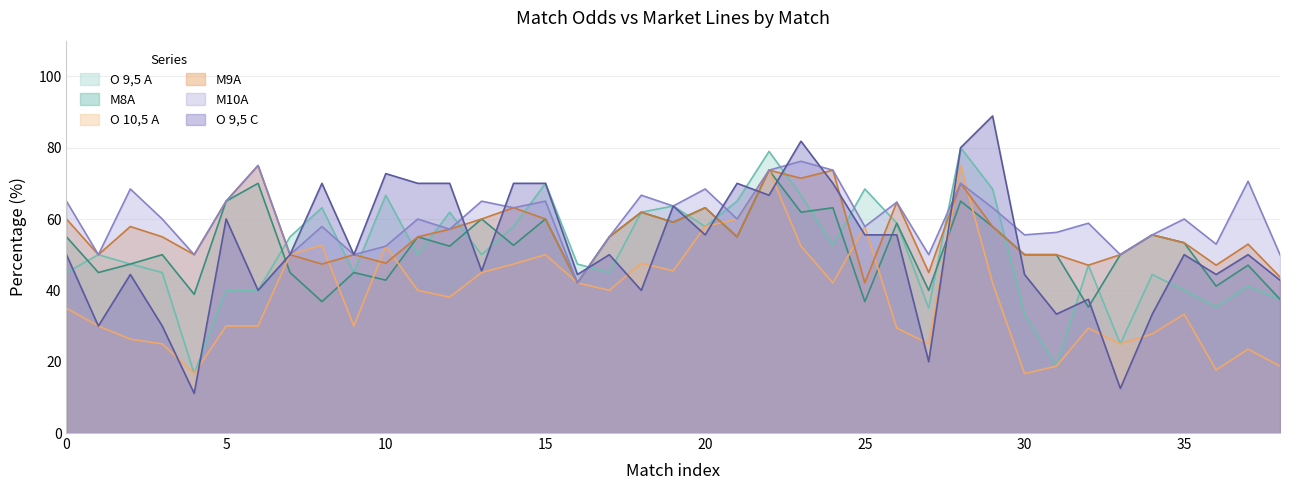

True or false: M9A and M10A intersect in this chart.

False